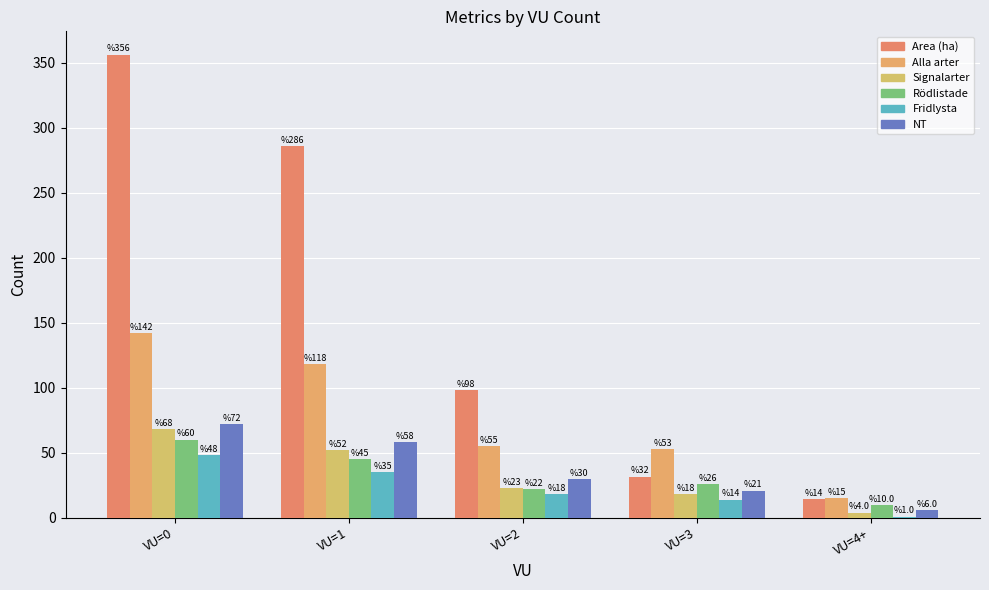

What is the label of the 1st bar from the right?

VU=4+